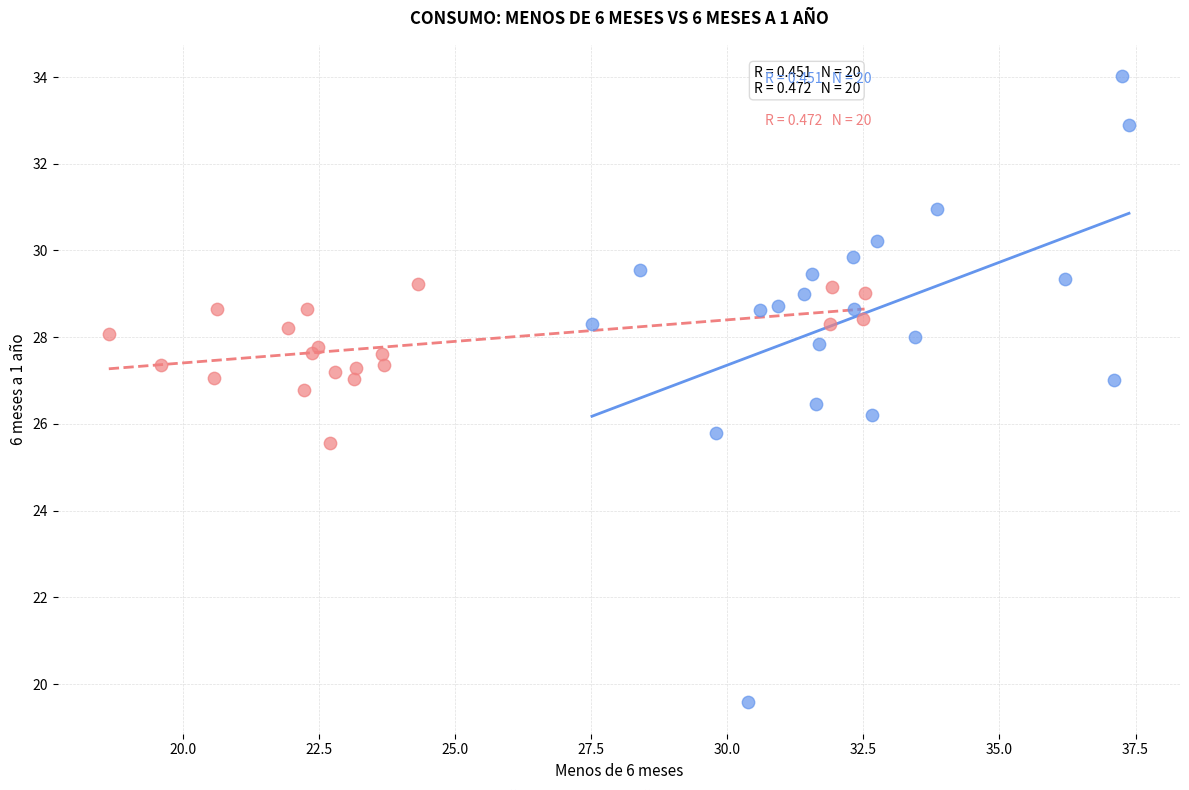

Which series reaches the minimum Y coordinate?

2002-2003